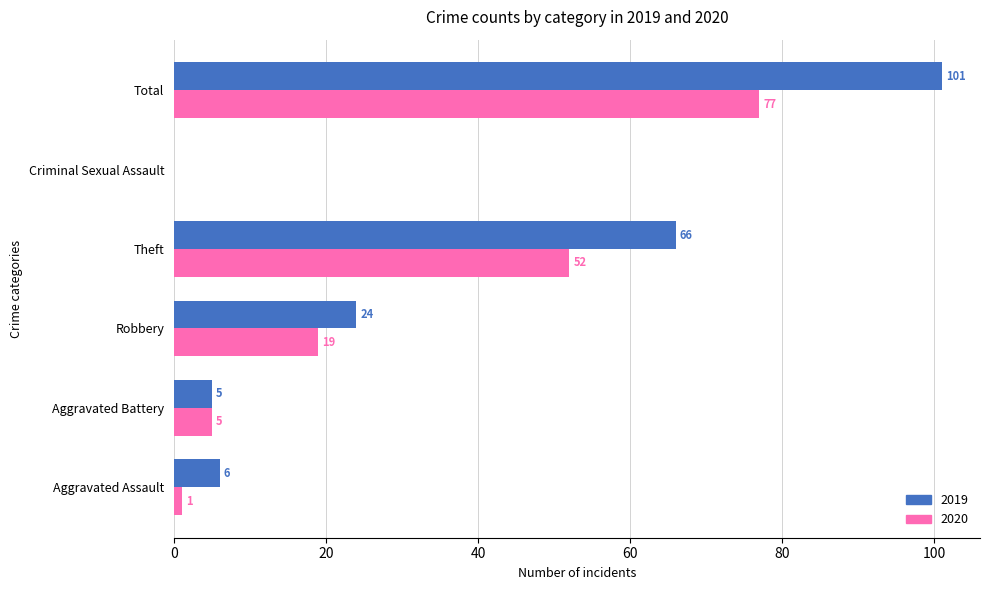

What are all the series names shown in the legend?

2019, 2020